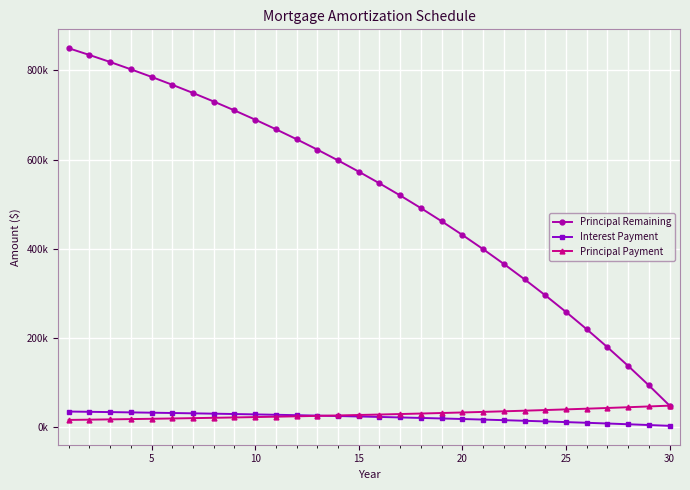

Which series has the largest range (max minus min)?

Principal Remaining